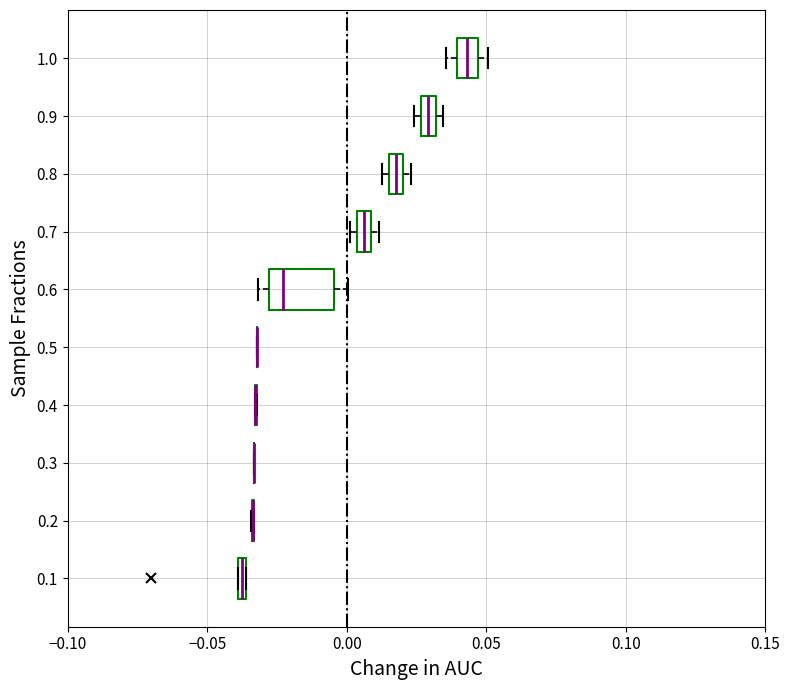

Which box is the widest, from its left edge to its right edge?

0.6